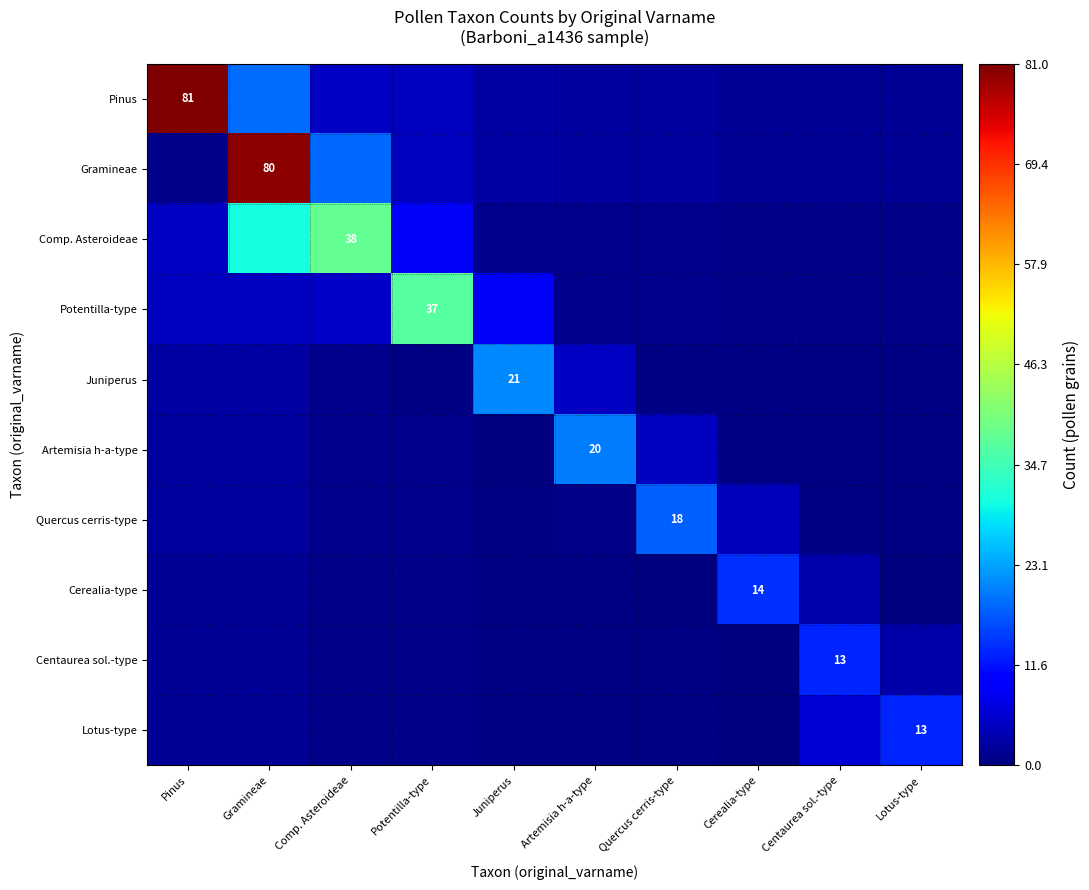

What is the sum of the Cerealia-type values at Cerealia-type and Pinus?

15.8